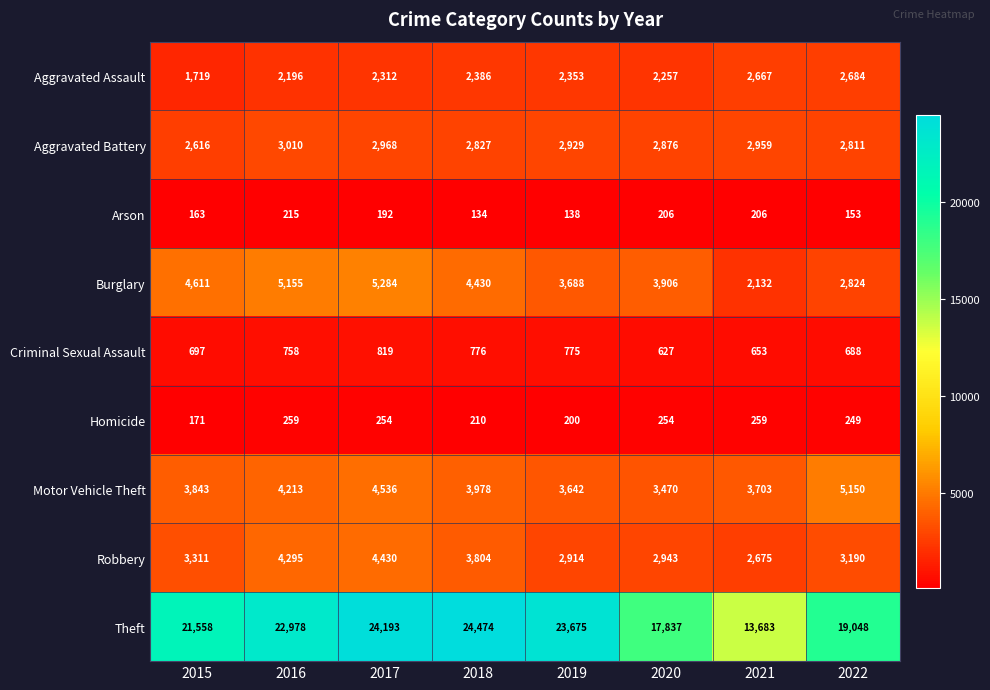

What is the maximum value for Aggravated Assault?

2684